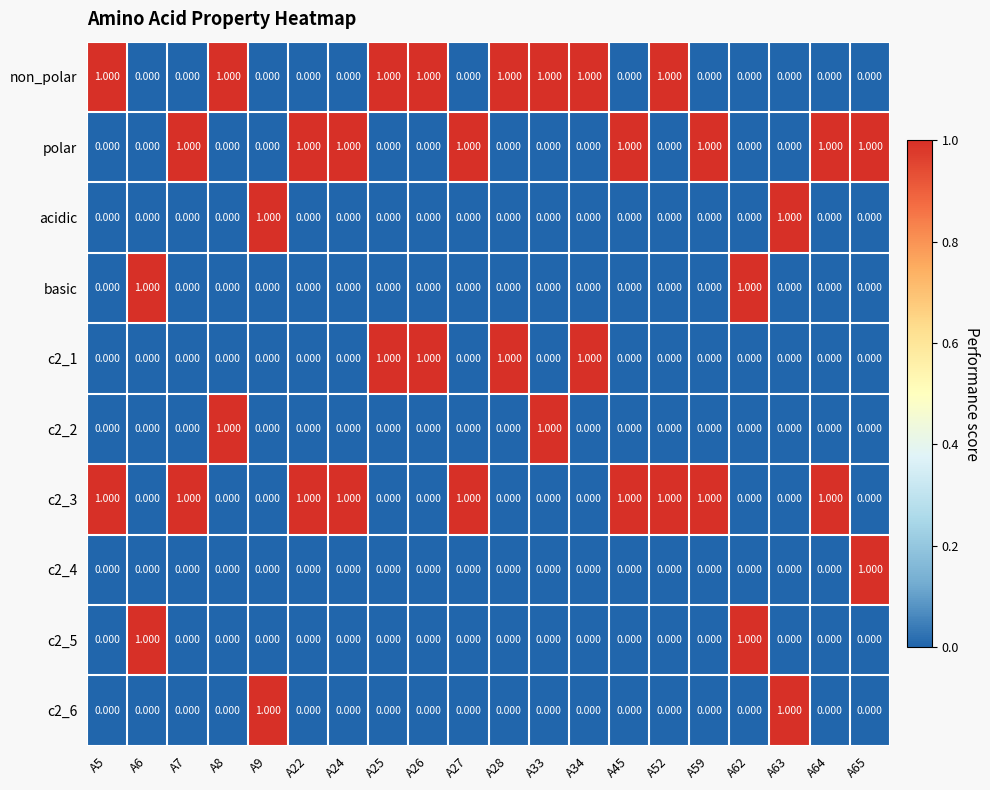

Which label corresponds to the smallest value in the chart?

A6